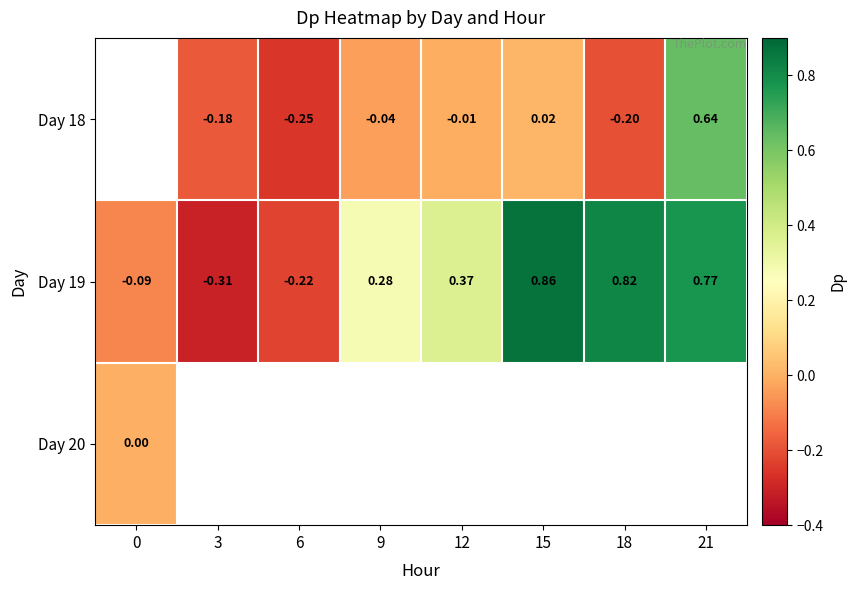

What is the spread (max minus min) of values at 21?

0.1